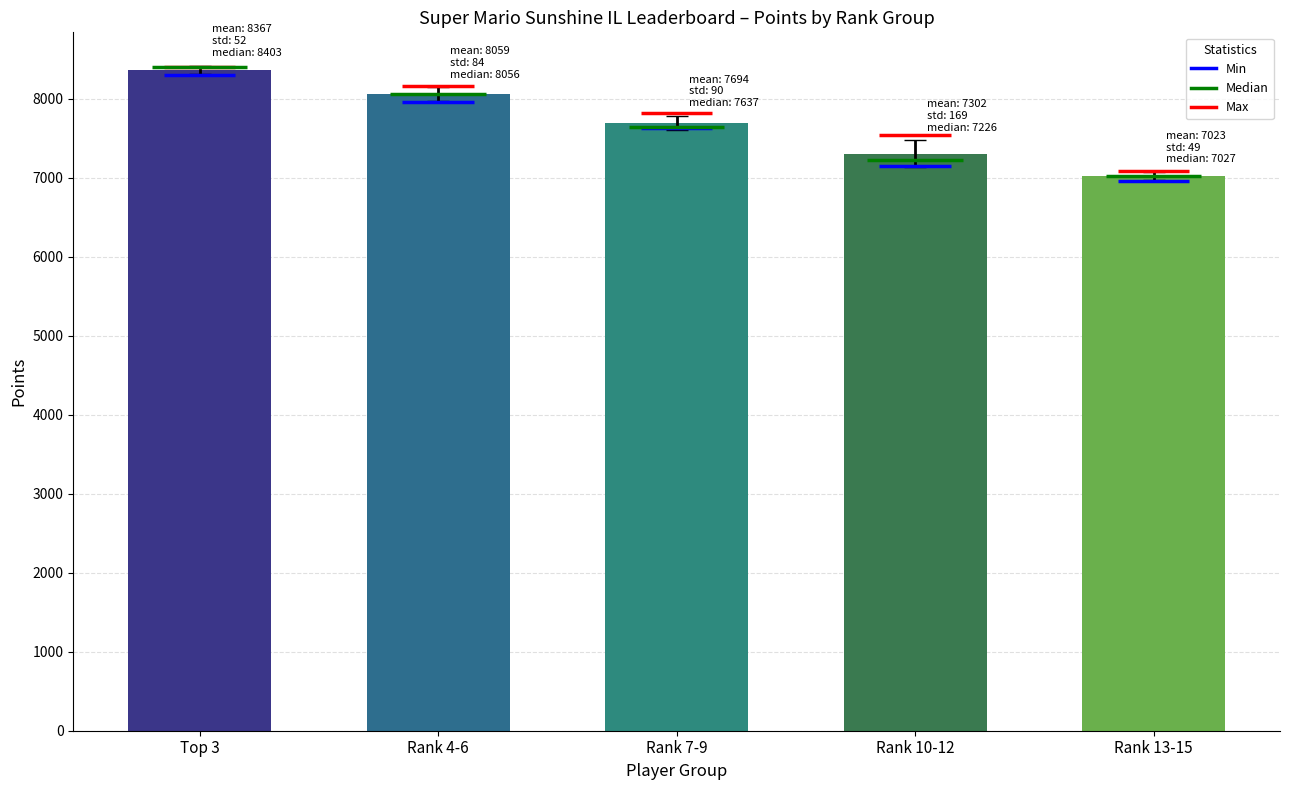

What position from the right is Rank 10-12?

2